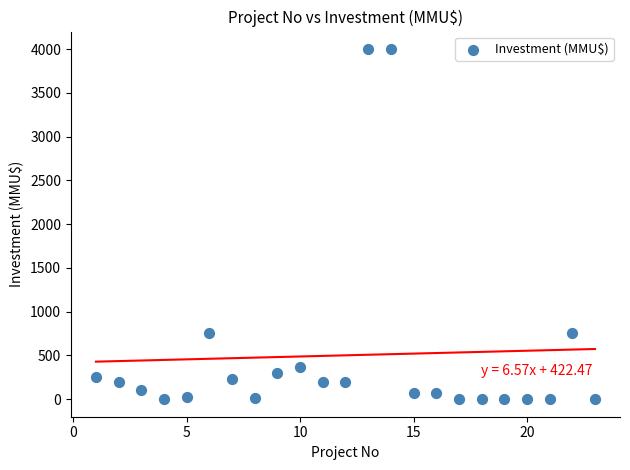

What is the range of X values (max minus min)?

22